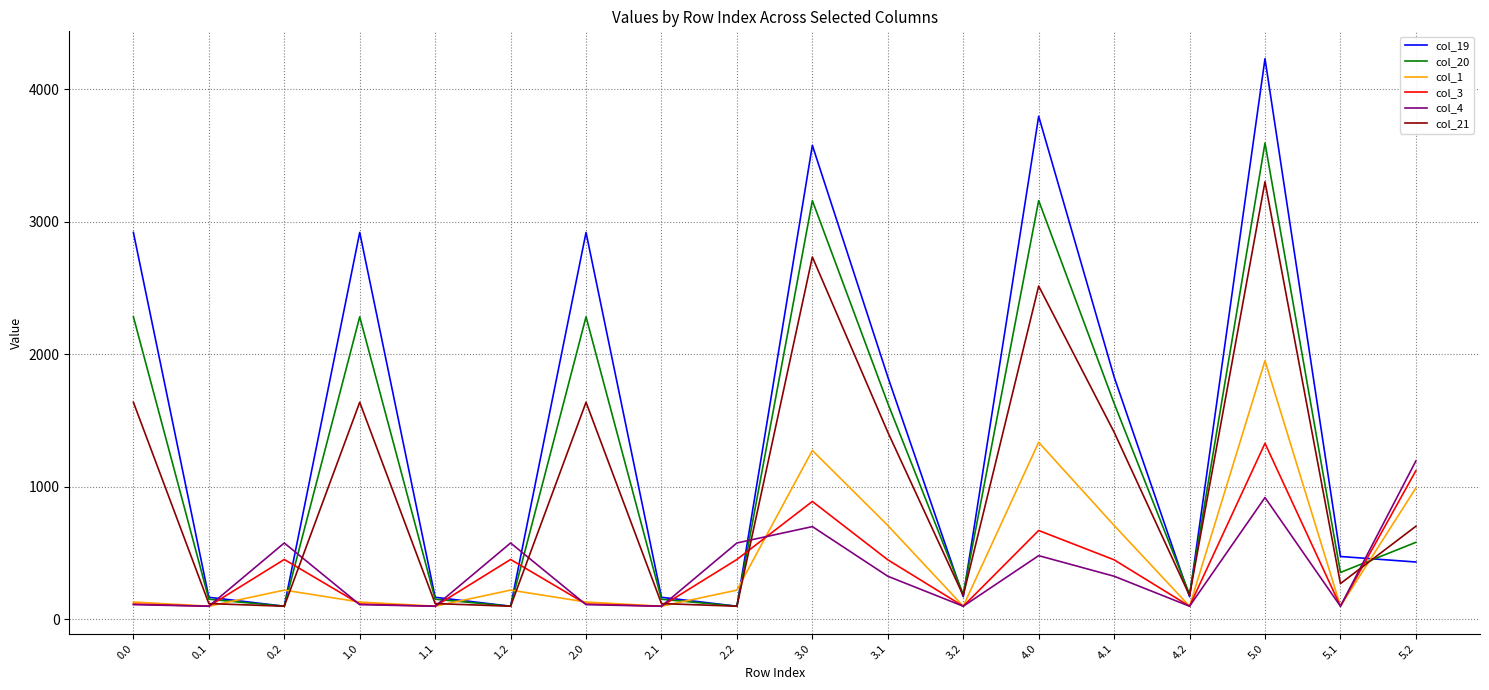

The value of col_19 at 1.0 is 2918.4. True or false?

True